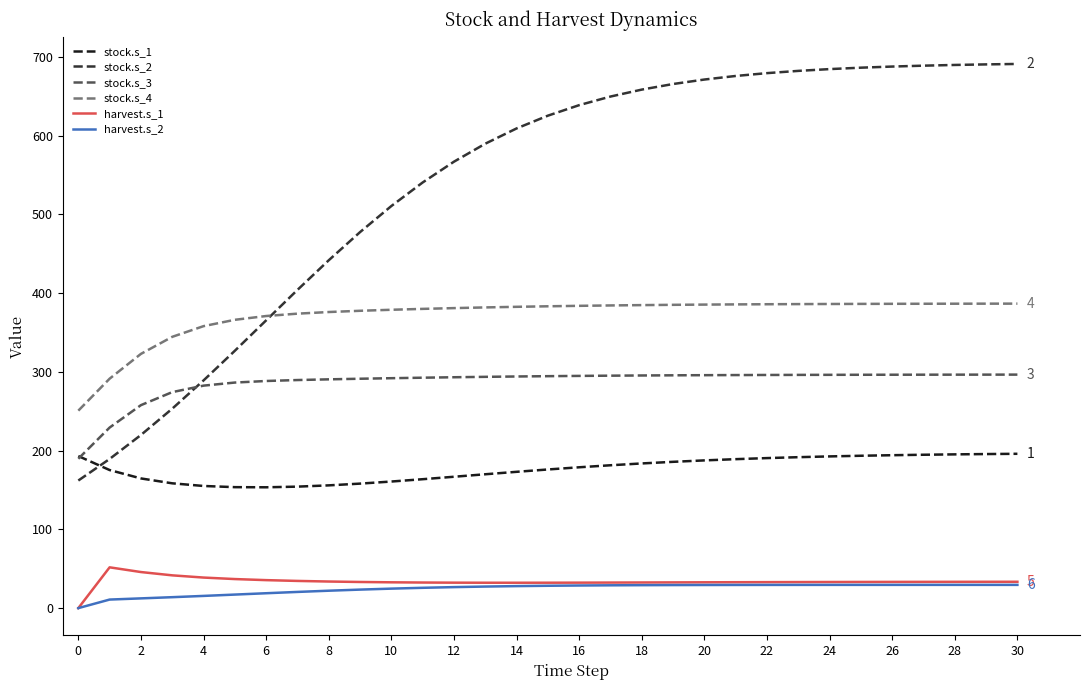

Which series has the largest range (max minus min)?

stock.s_2